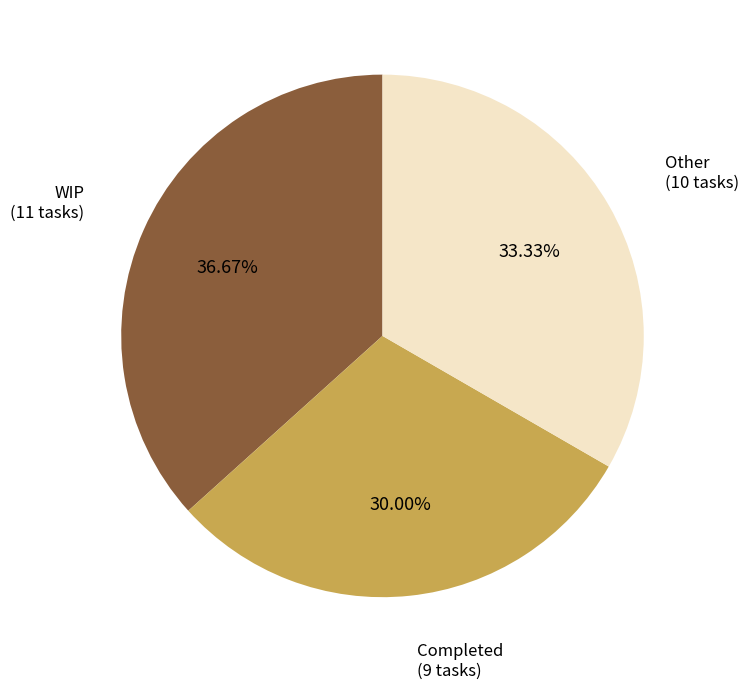

Is Other the majority of the pie?

No